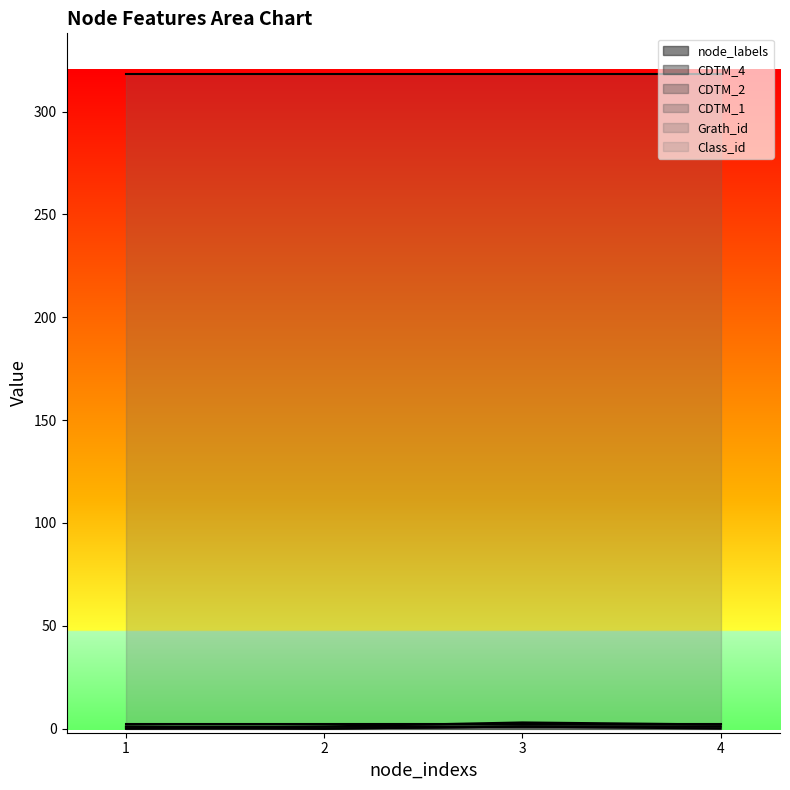

What is the total value across all series at 4?

324